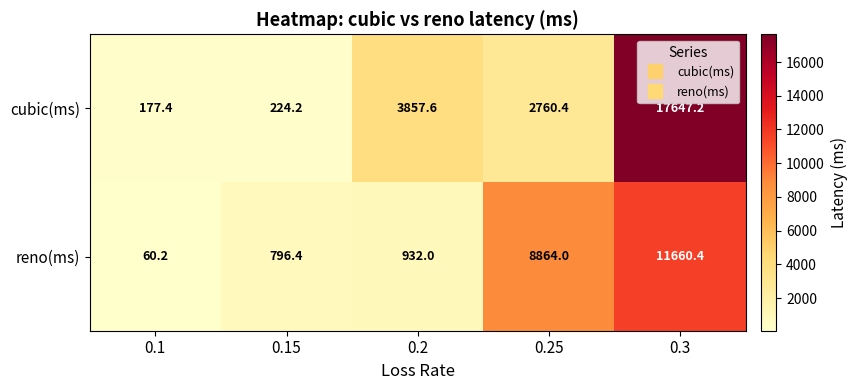

Which series has the widest spread of values?

cubic(ms)